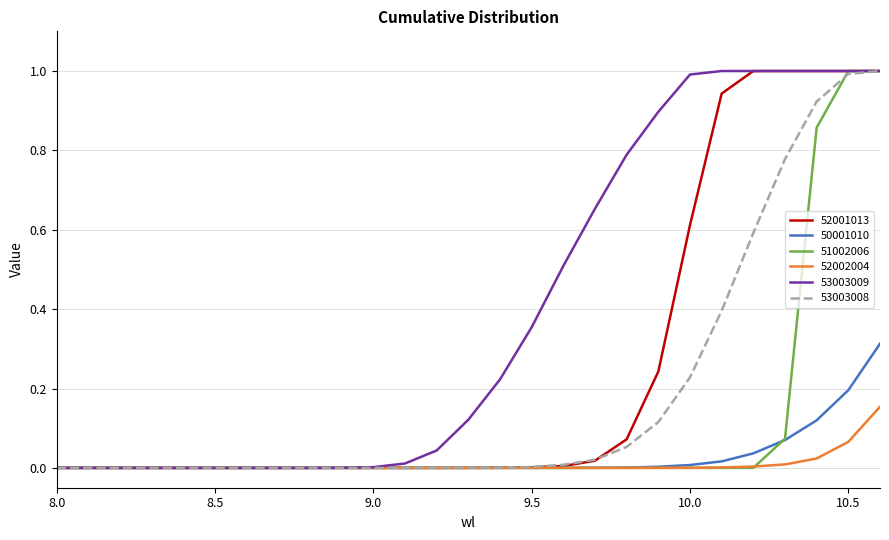

Which series has the largest total across all categories?

53003009